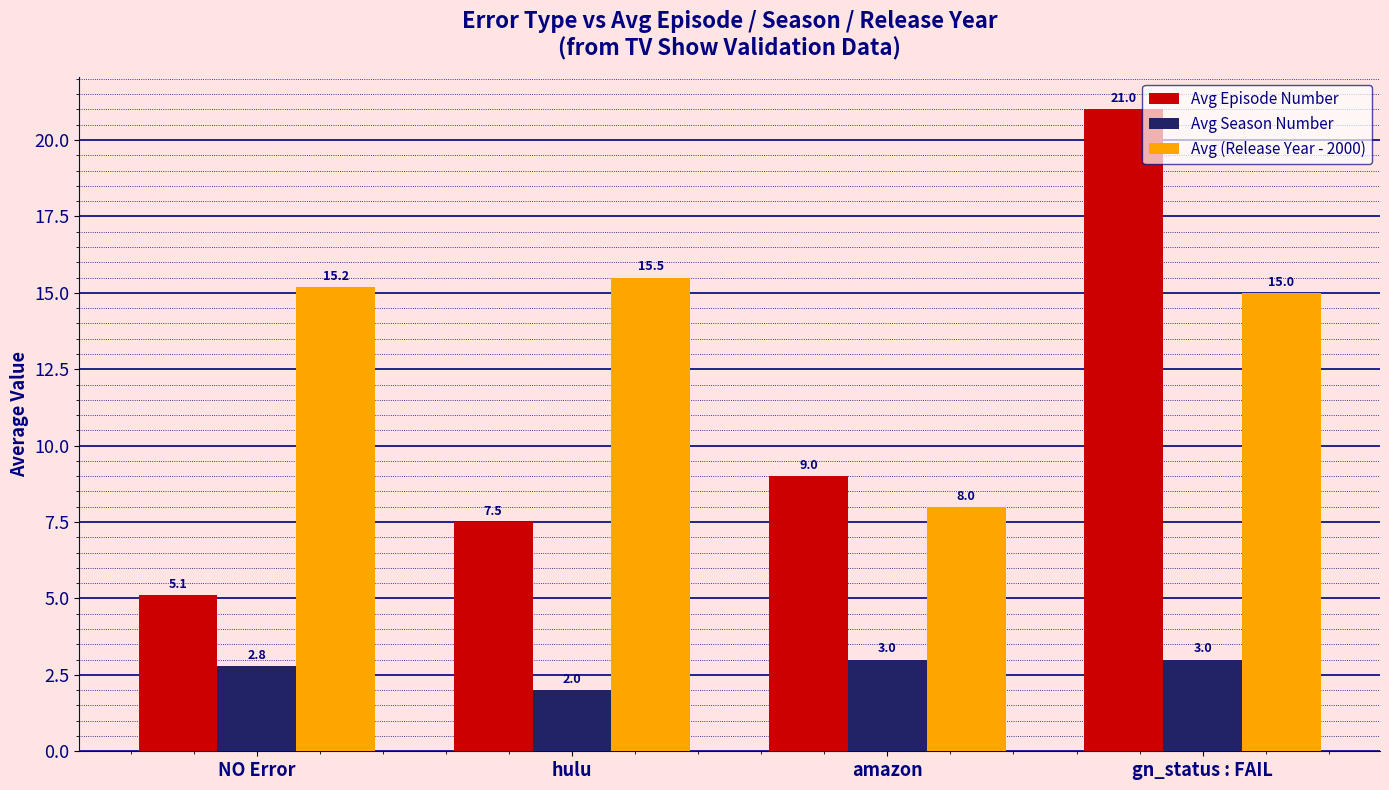

How many bars are there in total?

12